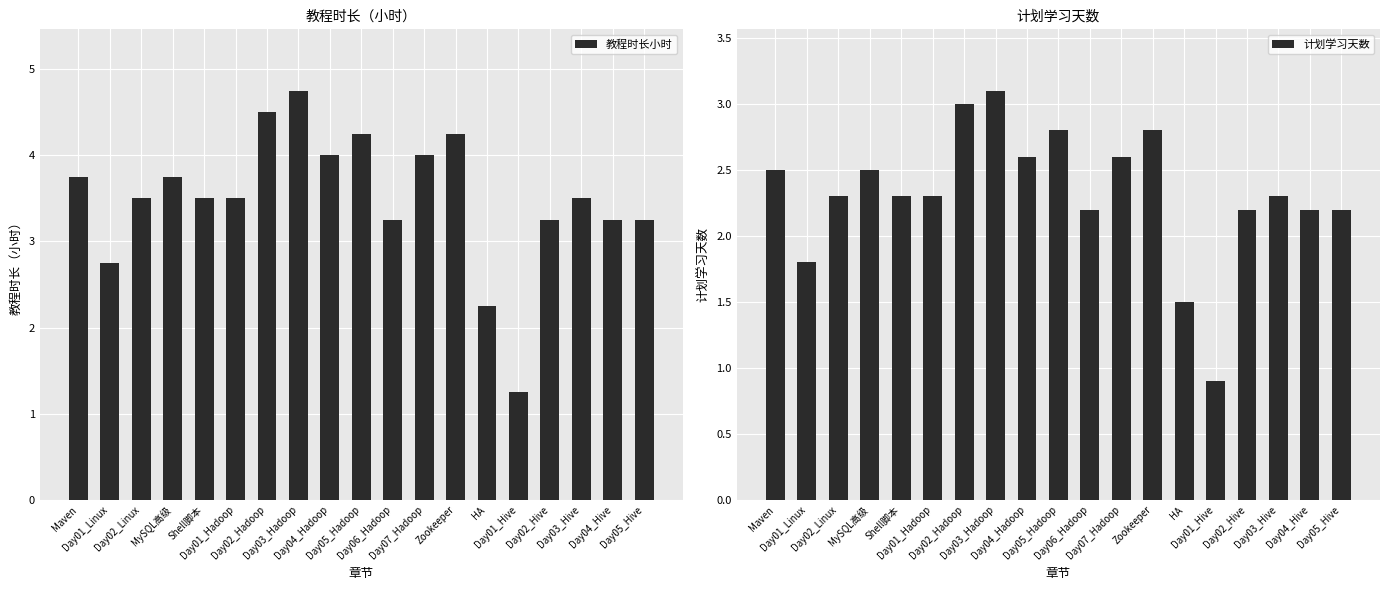

At which label is 计划学习天数 closest to 2?

Day01_Linux